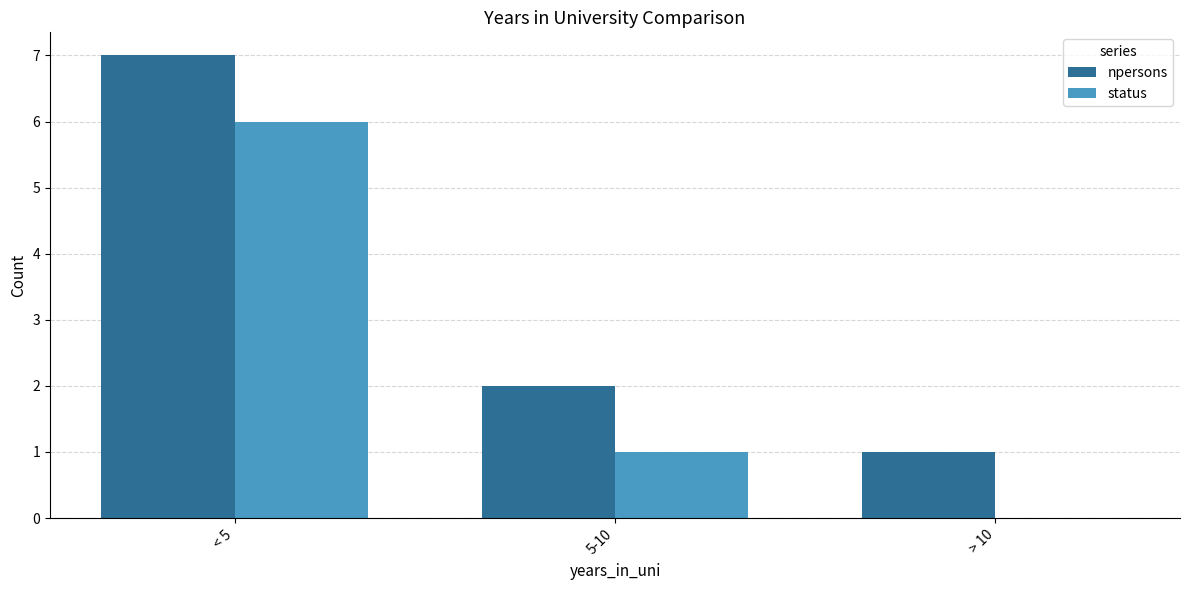

Which category has the highest value in the npersons series?

< 5